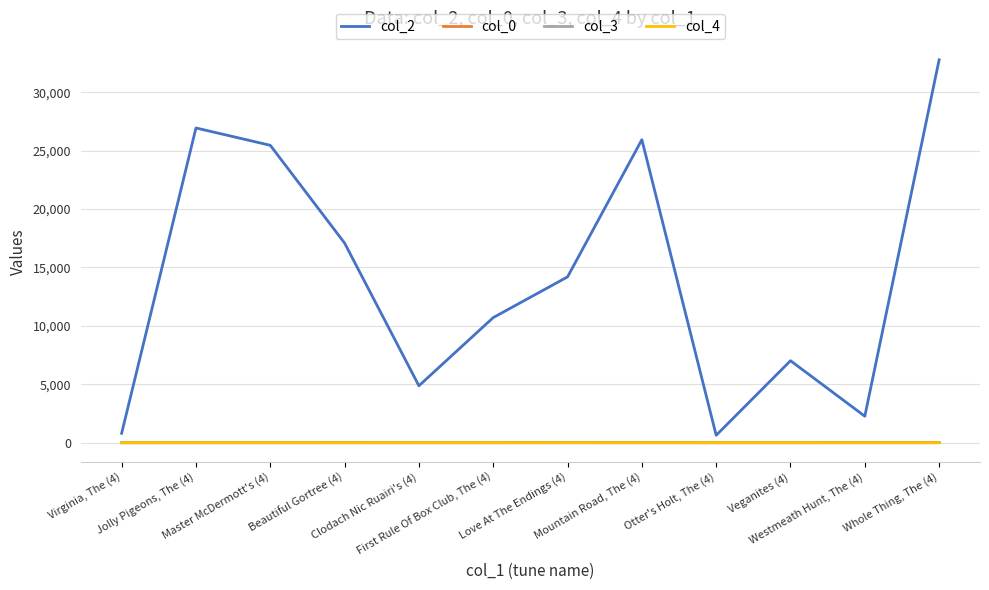

What is the maximum value shown in the chart?

32777.0